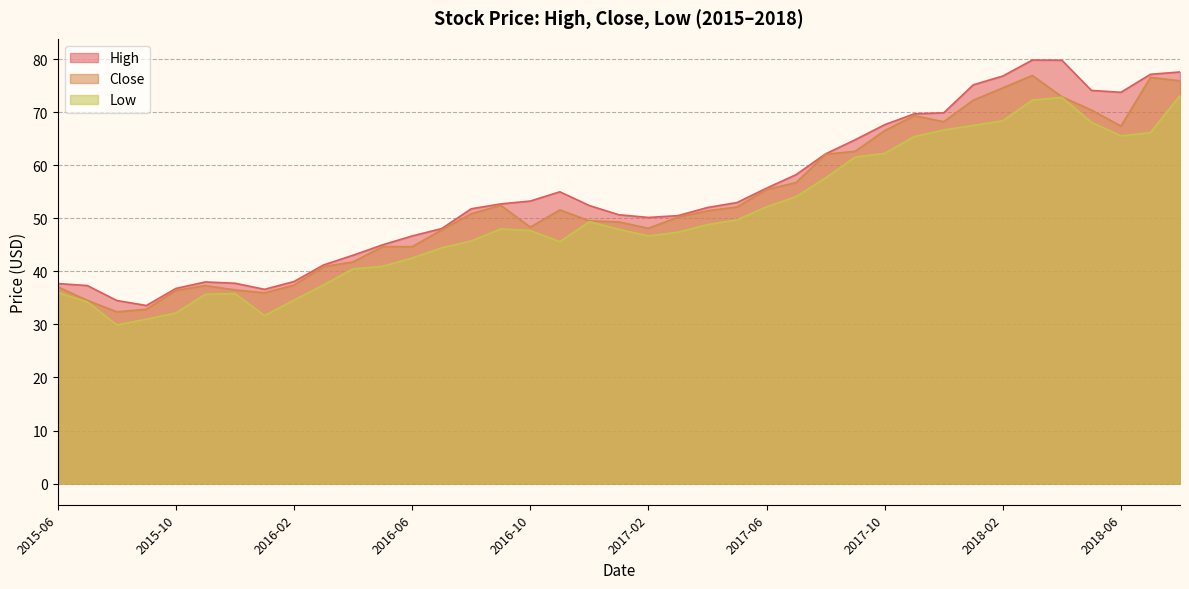

True or false: Close and High intersect in this chart.

False